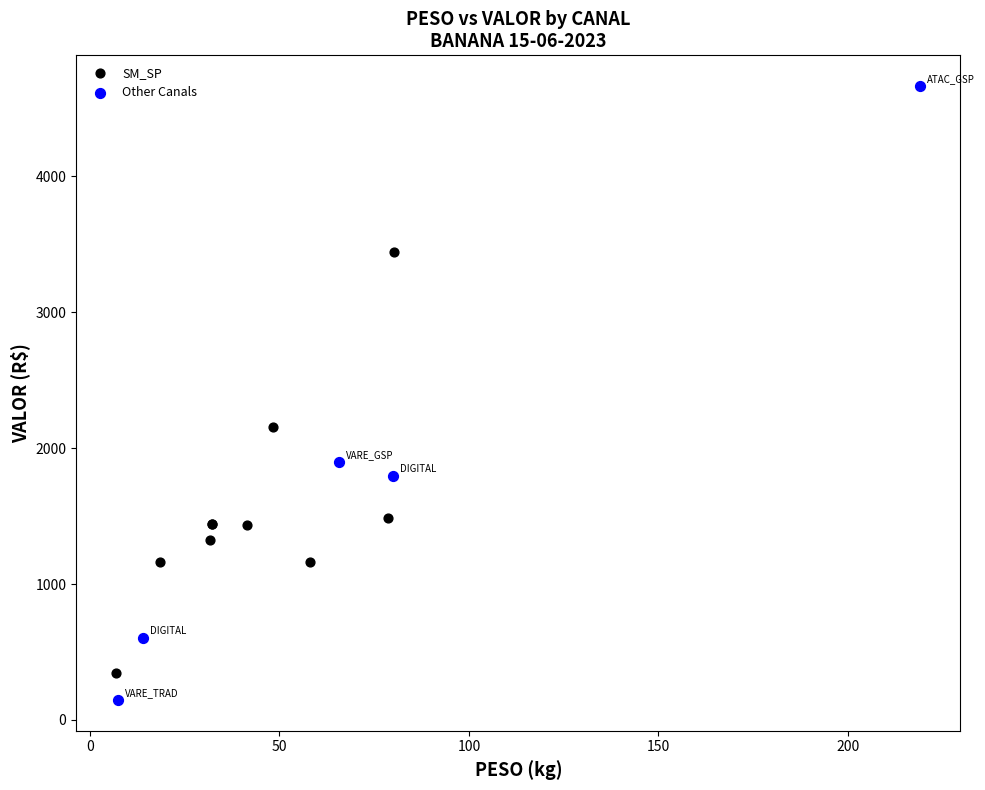

Which series has the largest Y range (max minus min)?

Other Canals